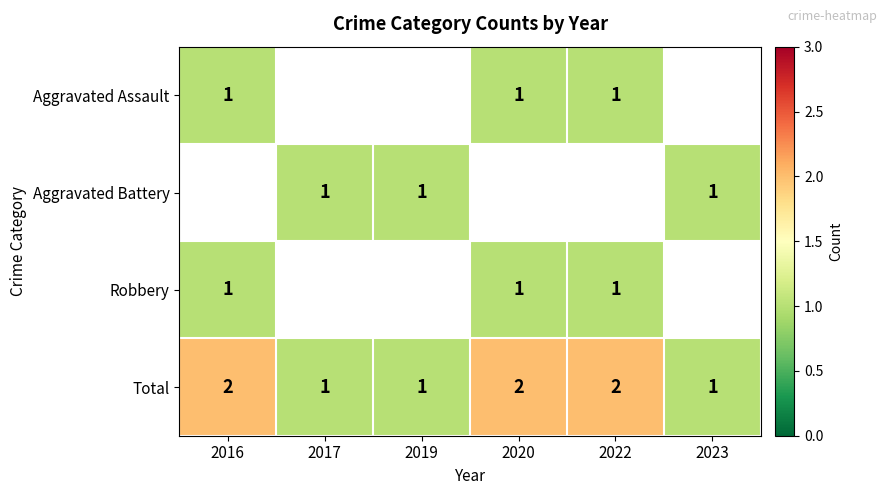

Is it true that Total equals 1 at 2016?

False